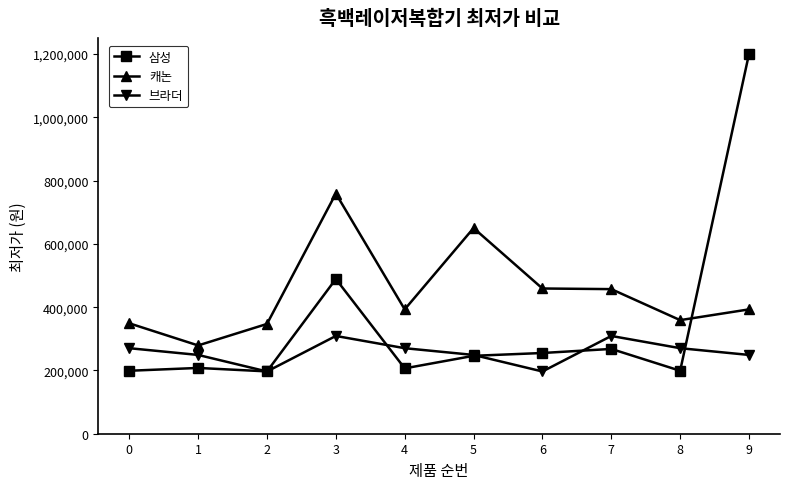

What is the lowest value of the 브라더 series?

196700